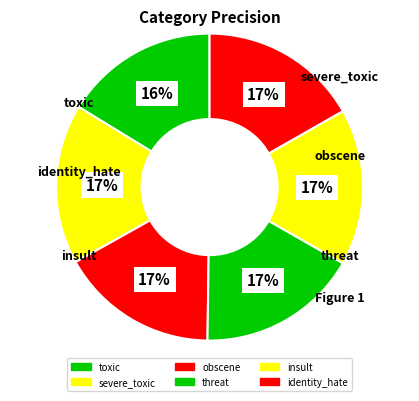

Combined, do identity_hate and obscene account for over 50%?

No